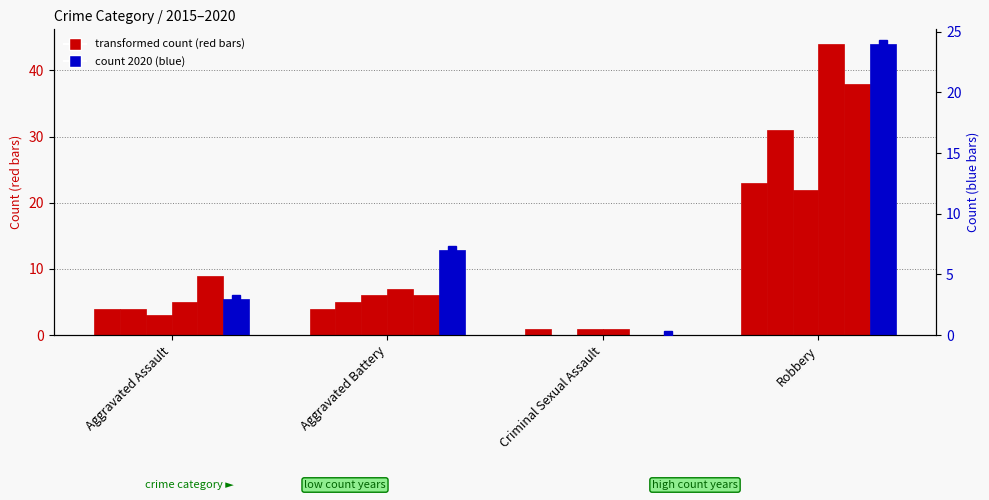

Reading left to right, transcribe all the data shown in this chart.

2015: Aggravated Assault=4	Aggravated Battery=4	Criminal Sexual Assault=1	Robbery=23
2016: Aggravated Assault=4	Aggravated Battery=5	Criminal Sexual Assault=0	Robbery=31
2017: Aggravated Assault=3	Aggravated Battery=6	Criminal Sexual Assault=1	Robbery=22
2018: Aggravated Assault=5	Aggravated Battery=7	Criminal Sexual Assault=1	Robbery=44
2019: Aggravated Assault=9	Aggravated Battery=6	Criminal Sexual Assault=0	Robbery=38
2020: Aggravated Assault=3	Aggravated Battery=7	Criminal Sexual Assault=0	Robbery=24